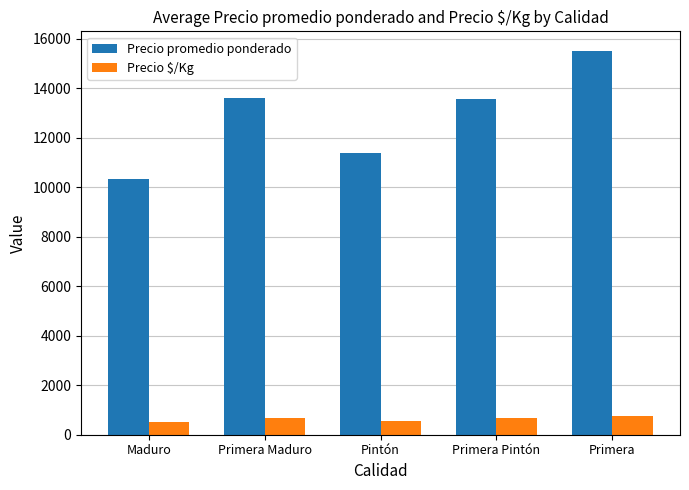

Rank the series at Pintón from highest to lowest value.

Precio promedio ponderado, Precio $/Kg